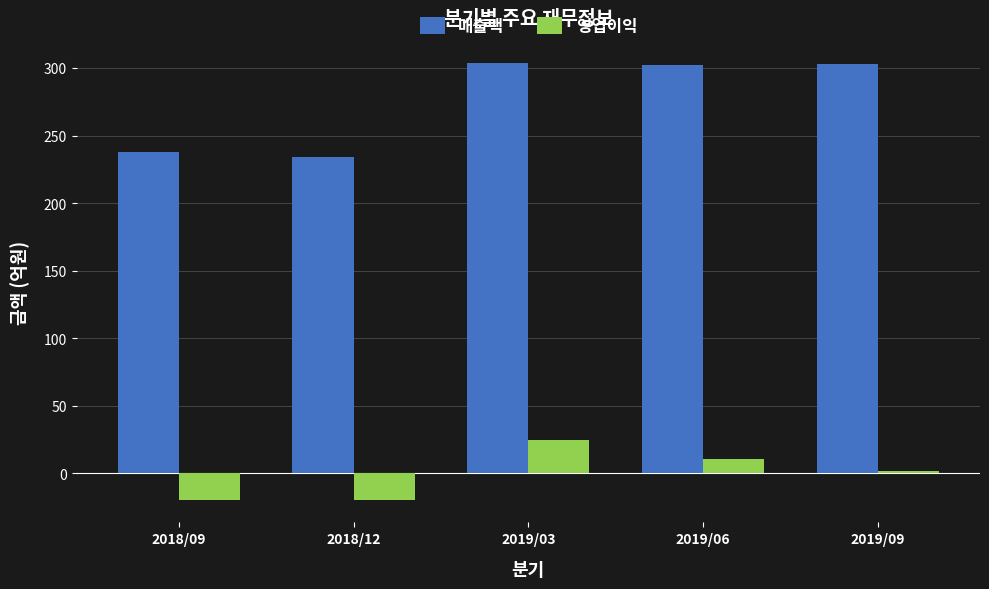

Is it true that 영업이익 equals -20 at 2018/12?

True